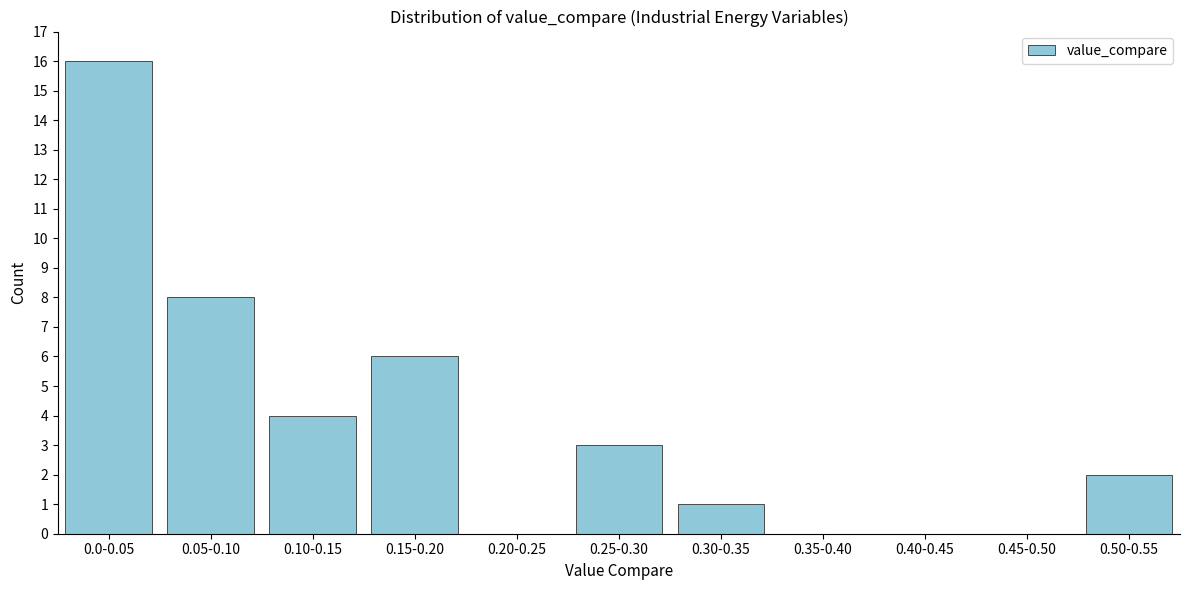

Reading left to right, list all the values displayed in this chart.

0.0-0.05=16	0.05-0.10=8	0.10-0.15=4	0.15-0.20=6	0.20-0.25=0	0.25-0.30=3	0.30-0.35=1	0.35-0.40=0	0.40-0.45=0	0.45-0.50=0	0.50-0.55=2